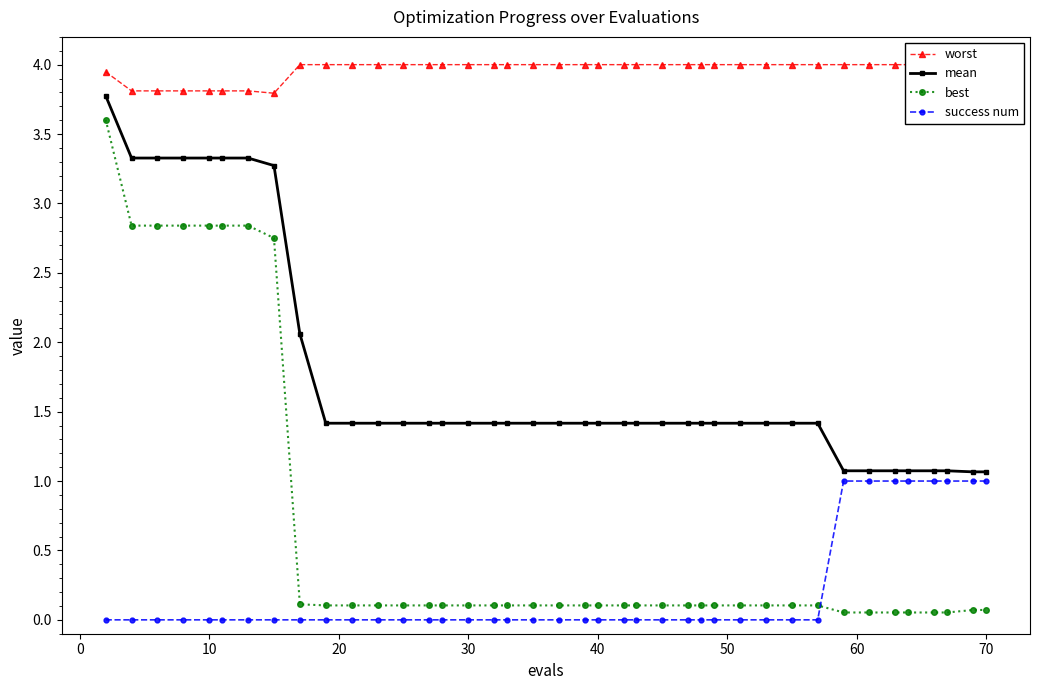

True or false: best and mean cross at least once.

False